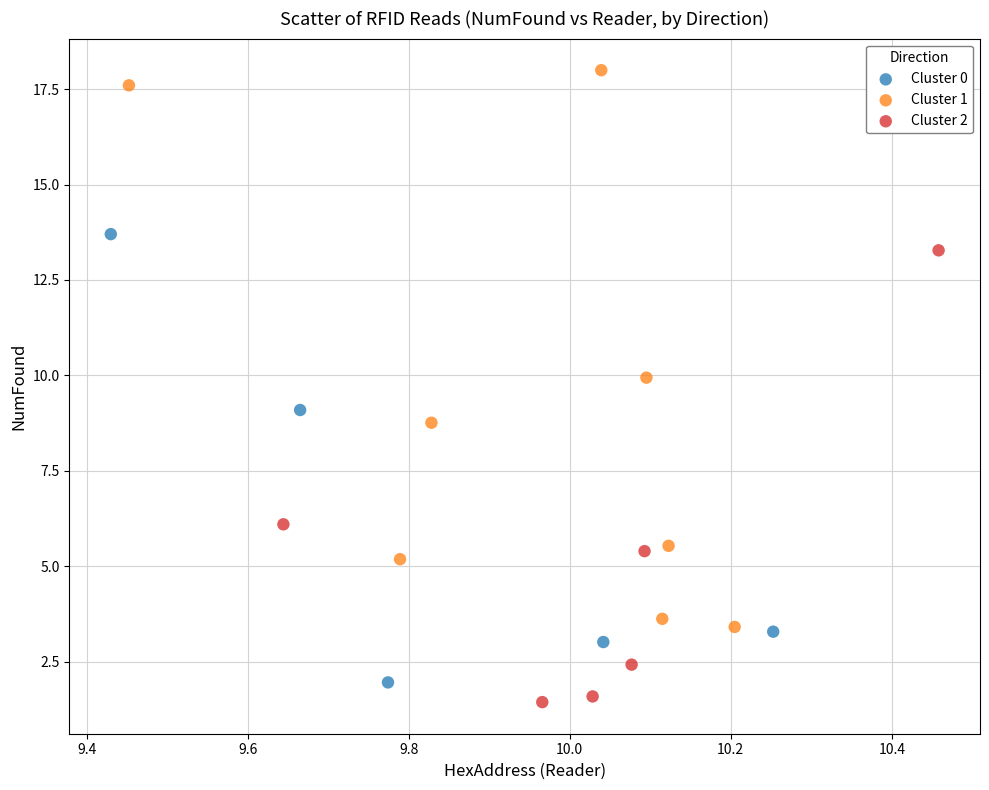

Which series has the widest spread of Y values?

Cluster 1